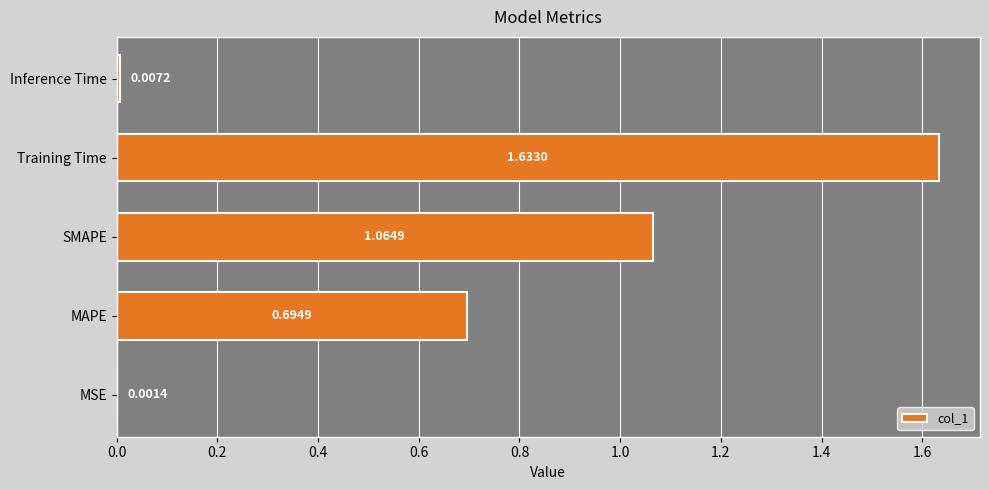

Which has a higher value, MAPE or Training Time?

Training Time